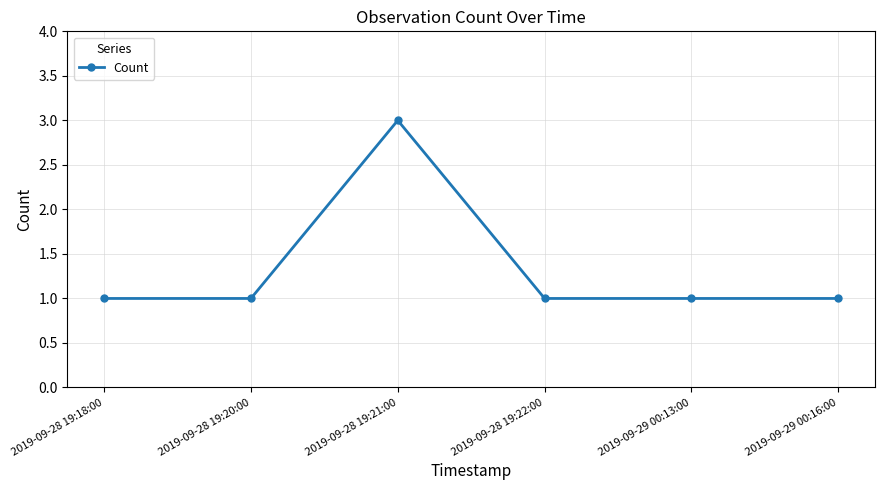

What is the value of the 4th point from the left?

1